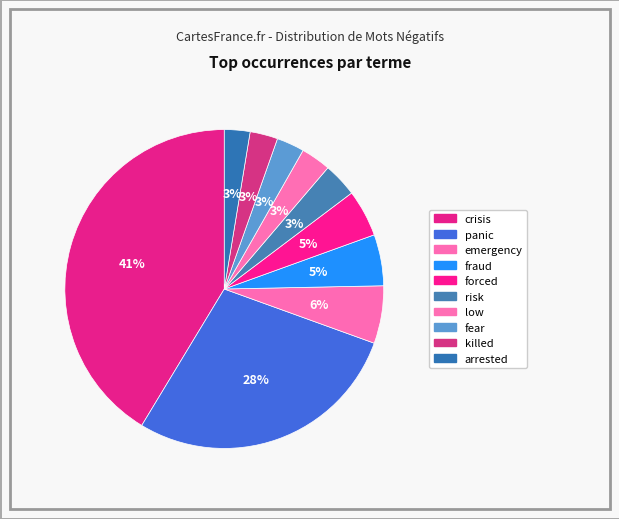

What is the ratio of the value at arrested to the value at crisis?

0.1